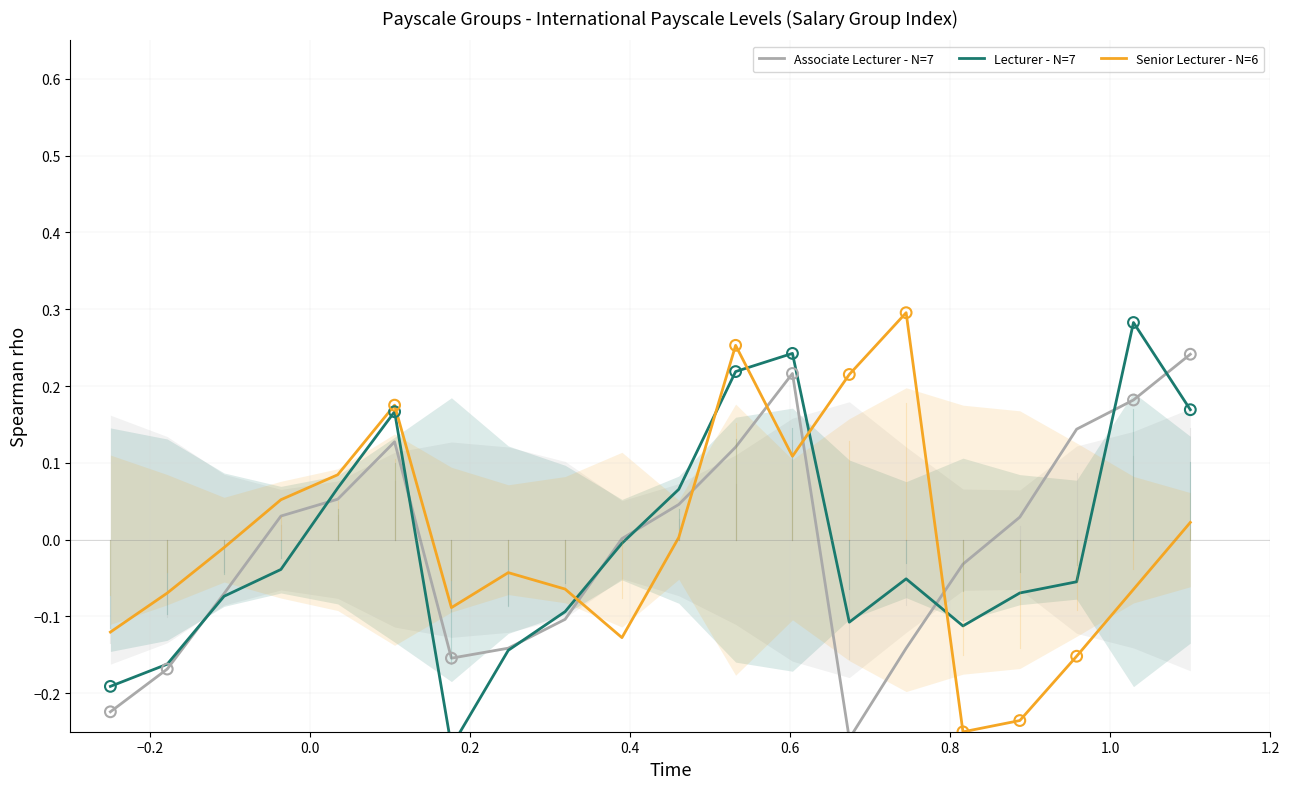

Is the value of Senior Lecturer - N=6 at 0.6 greater than the value of Lecturer - N=7 at −0.2?

Yes